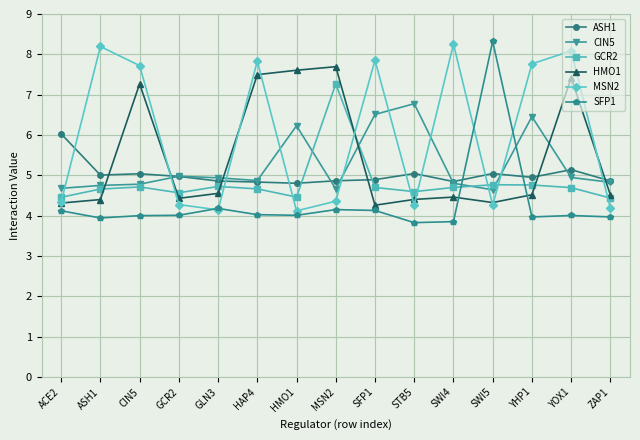

Where is ASH1 nearest to the value 5?

ASH1